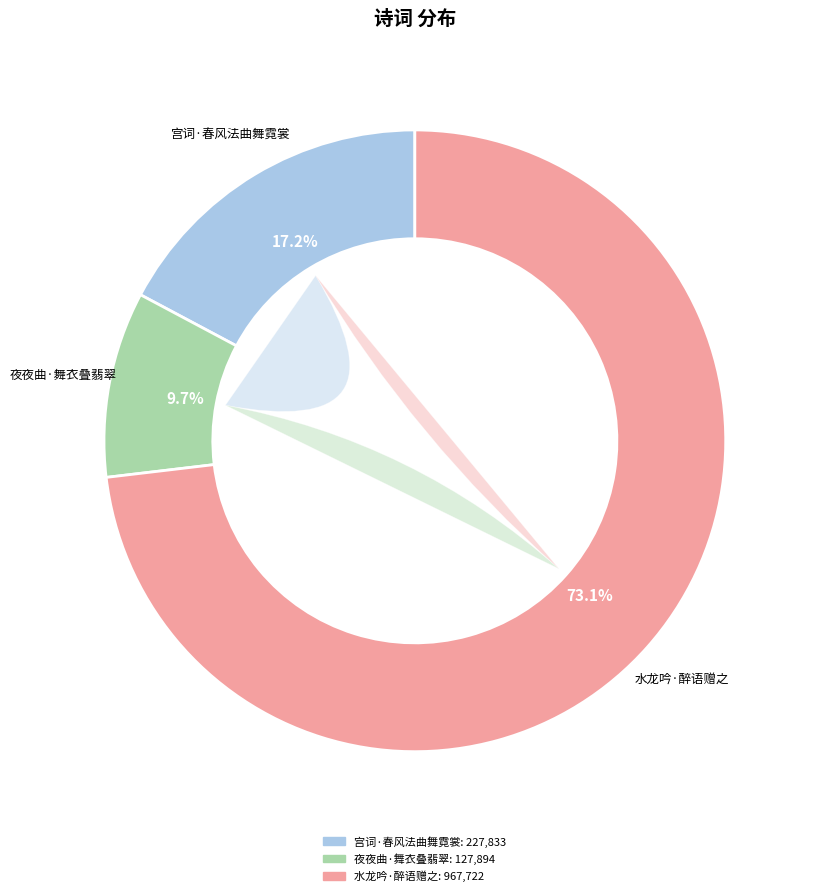

To the nearest percent, what percentage of the pie is 宫词·春风法曲舞霓裳?

17%